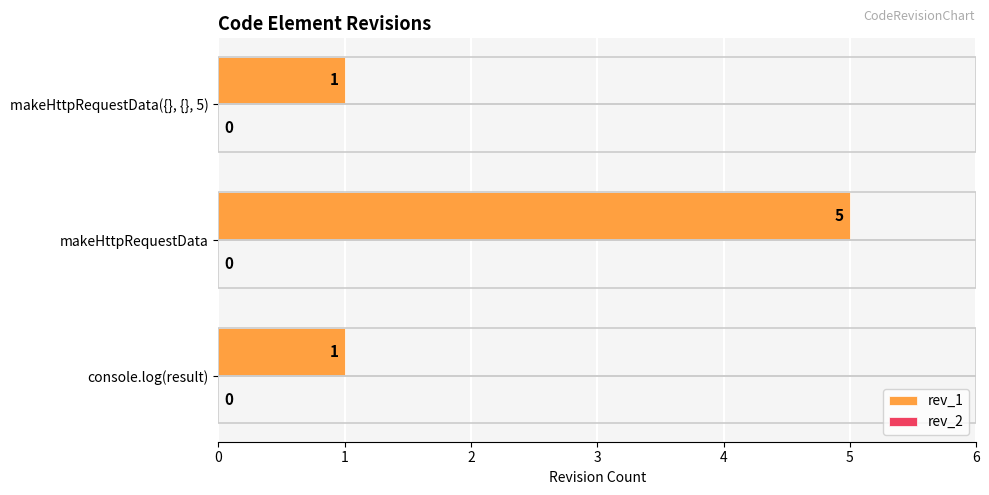

The value at makeHttpRequestData({}, {}, 5) is 0. True or false?

False